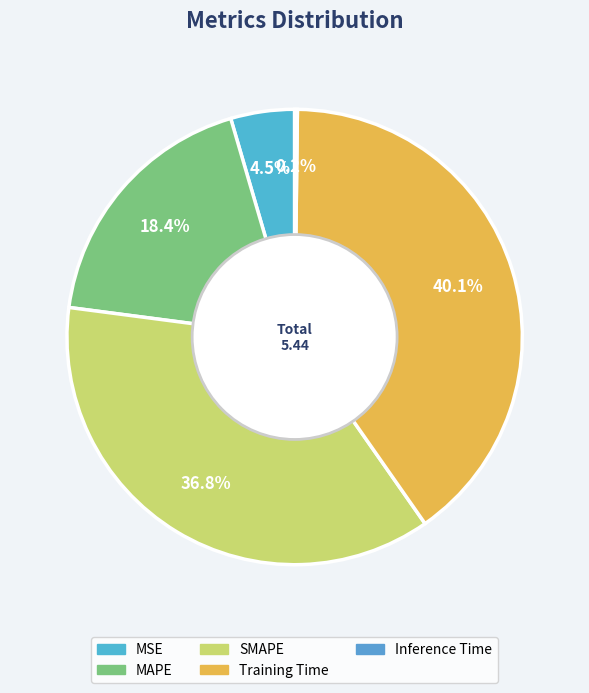

Is there a majority slice in this chart?

No